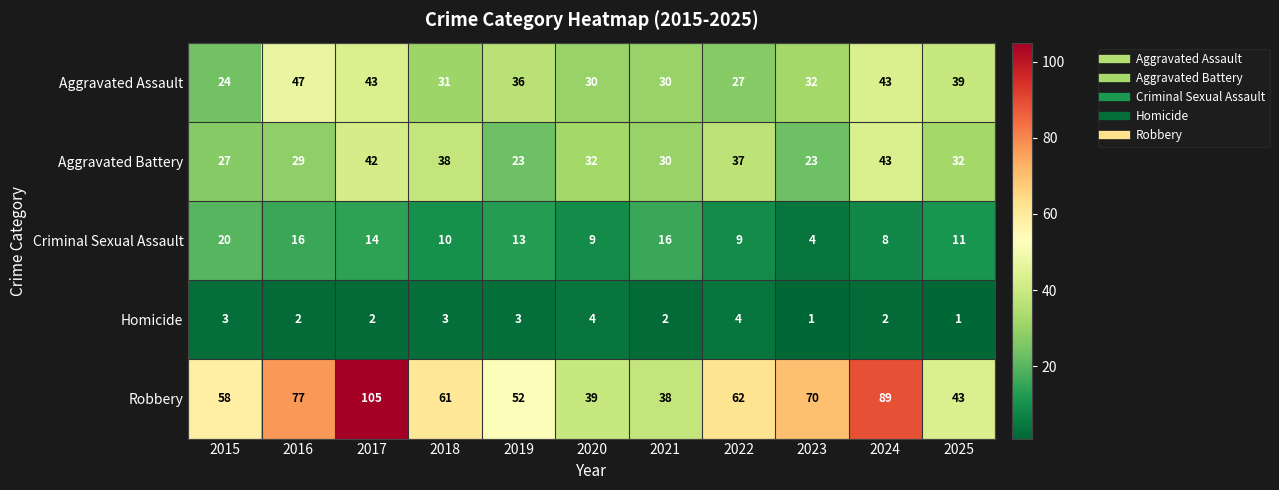

Which series has the widest spread of values?

Robbery